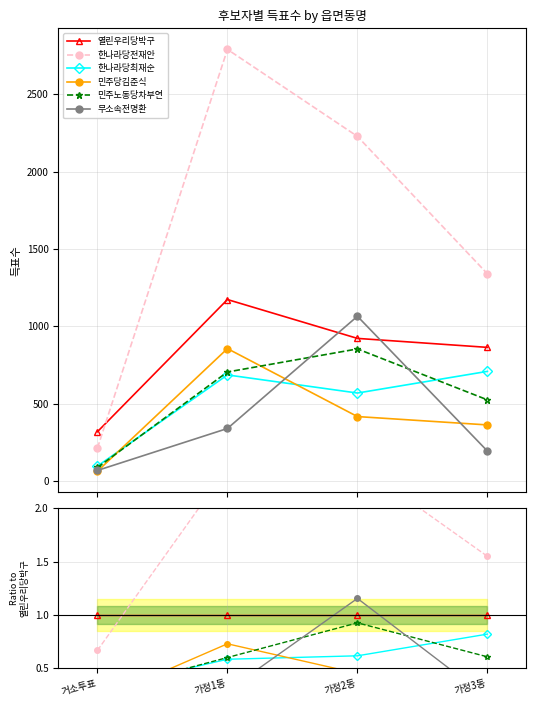

What position from the left is 가정2동?

3